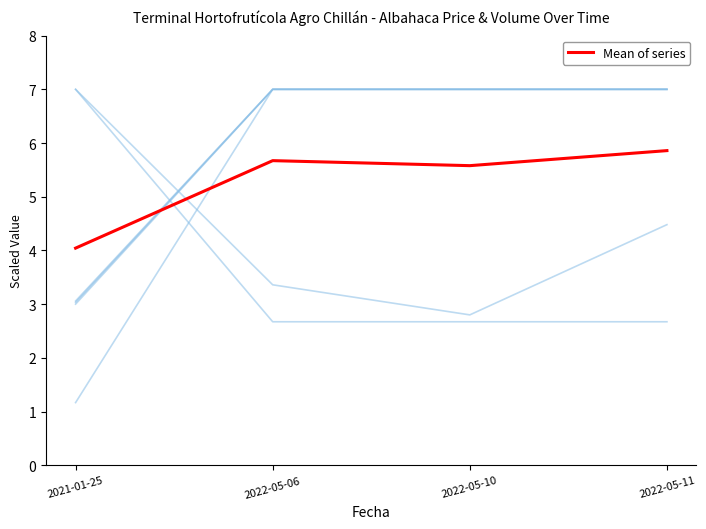

How many lines are shown in the chart?

7